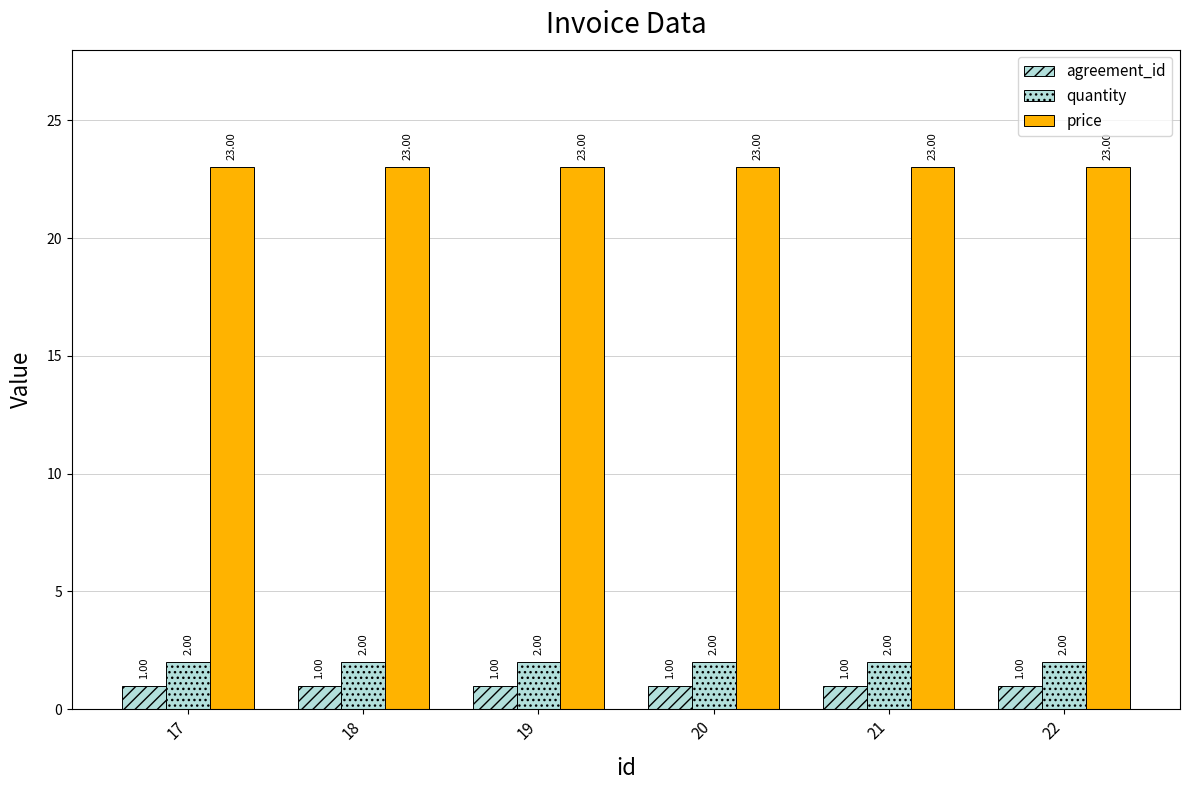

How many series are shown in this chart?

3